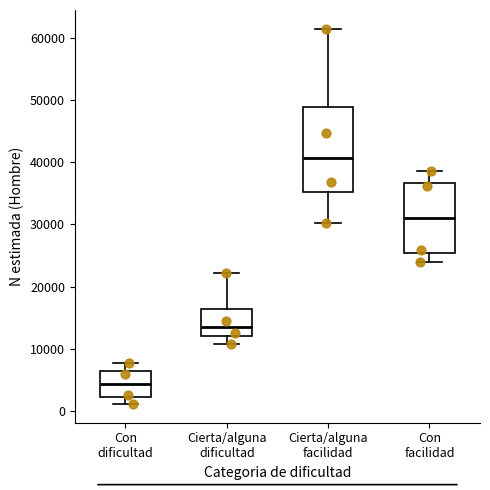

Reading left to right, transcribe this box plot: for each box, give where its median line is, the range the box spans, and where its two whiskers end, as read against the y-axis. The values are not printed on the chart, so give them approximately, as read against the axis.

Con dificultad: median 4000, box 2000 to 6000, whiskers 1000 to 8000
Cierta/alguna dificultad: median 13000, box 12000 to 16000, whiskers 11000 to 22000
Cierta/alguna facilidad: median 41000, box 35000 to 49000, whiskers 30000 to 61000
Con facilidad: median 31000, box 25000 to 37000, whiskers 24000 to 39000